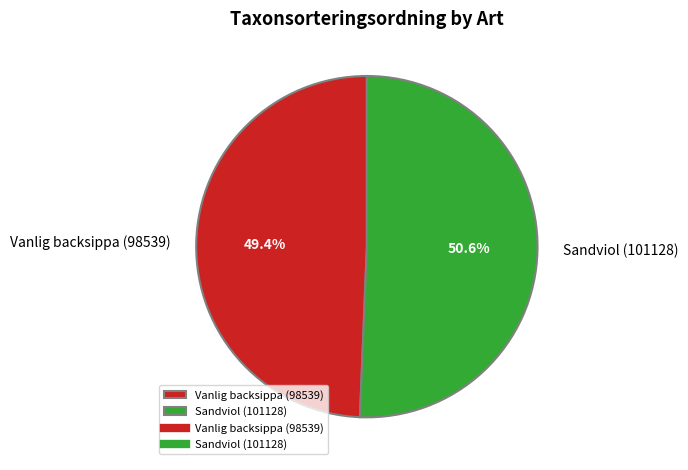

Does Vanlig backsippa (98539) represent more than half of the total?

No